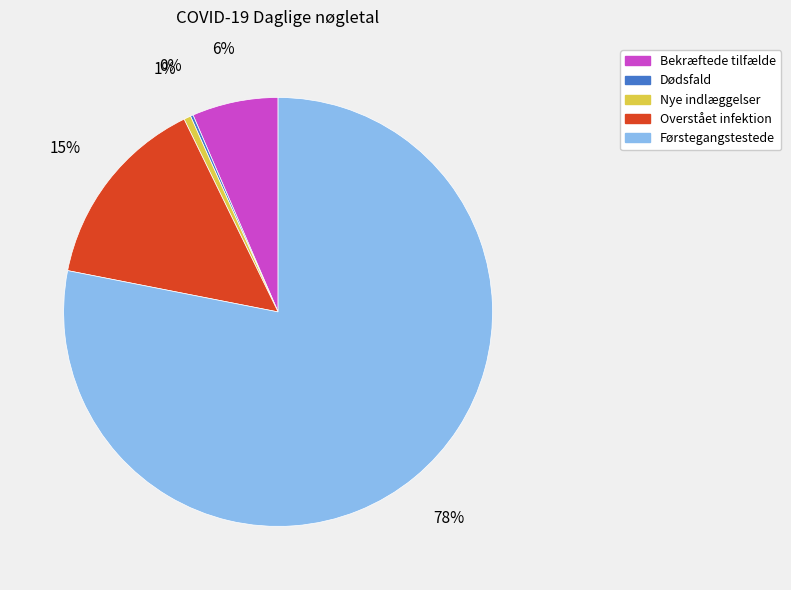

Which category has the biggest portion of the pie?

Førstegangstestede